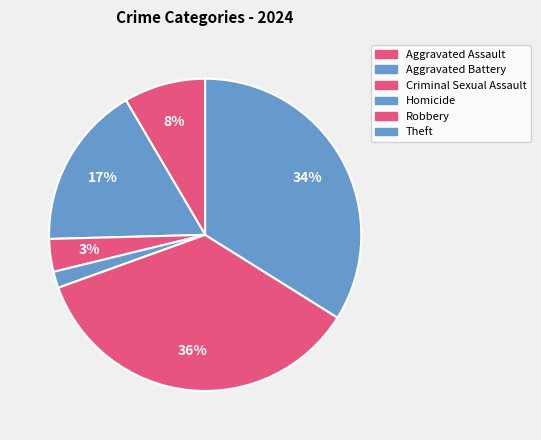

Rank the categories by value from lowest to highest.

Homicide, Criminal Sexual Assault, Aggravated Assault, Aggravated Battery, Theft, Robbery